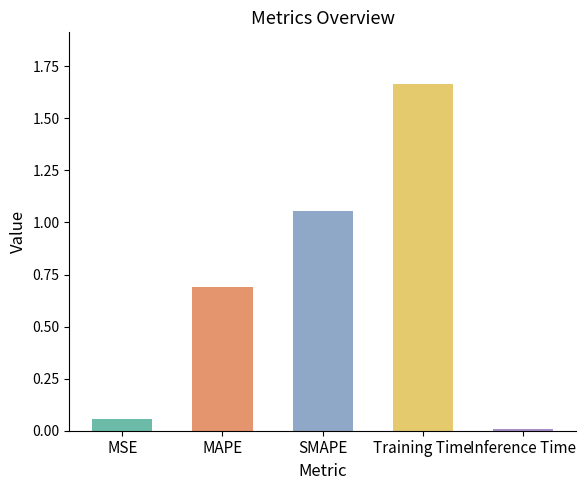

Is it true that the value at SMAPE is 1.8?

False